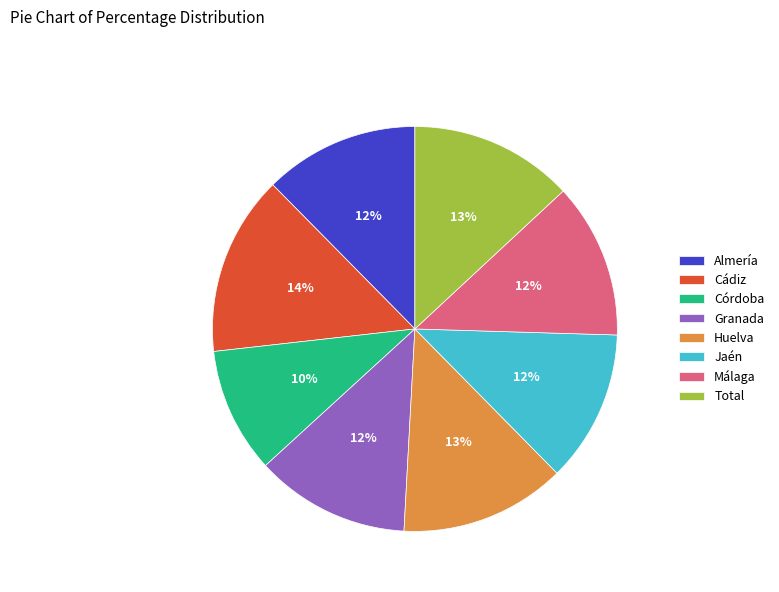

Which slice is the smallest?

Córdoba